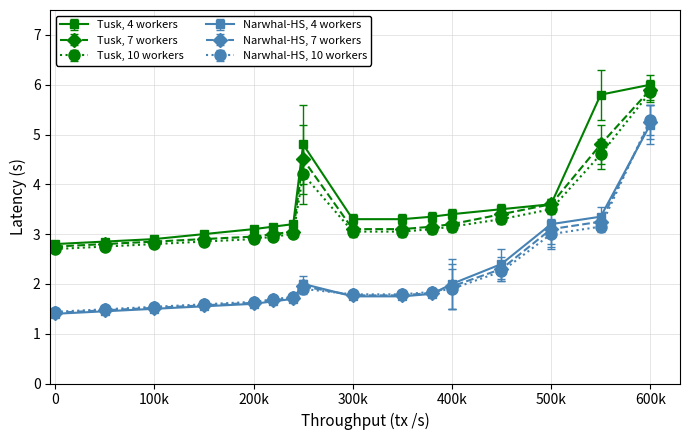

At how many categories does at least one series exceed 1?

16